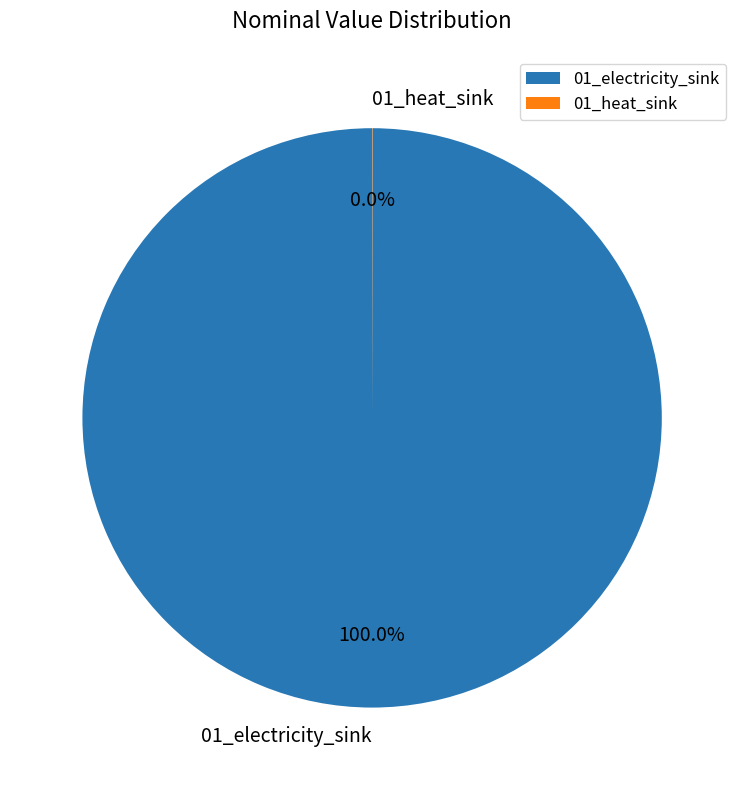

What is the largest slice in the pie chart?

01_electricity_sink